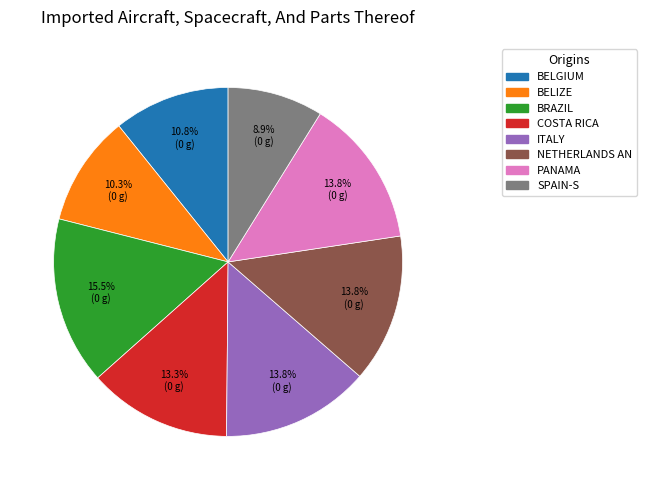

Is there a majority slice in this chart?

No